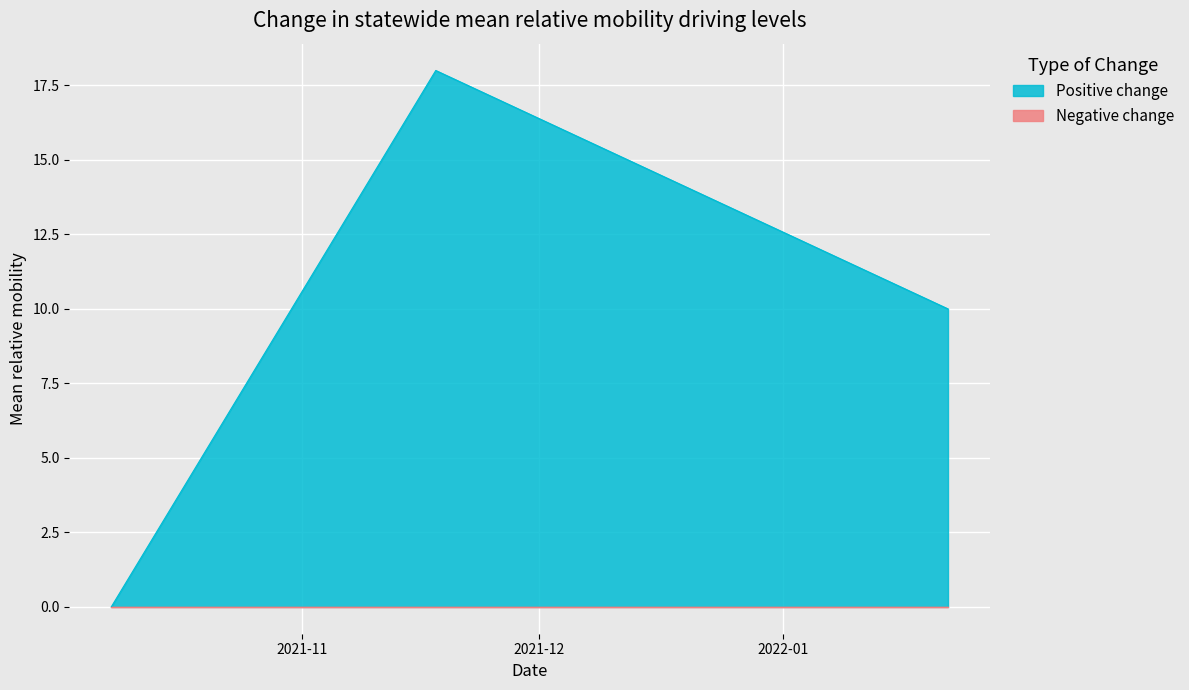

How many series are shown in this chart?

2